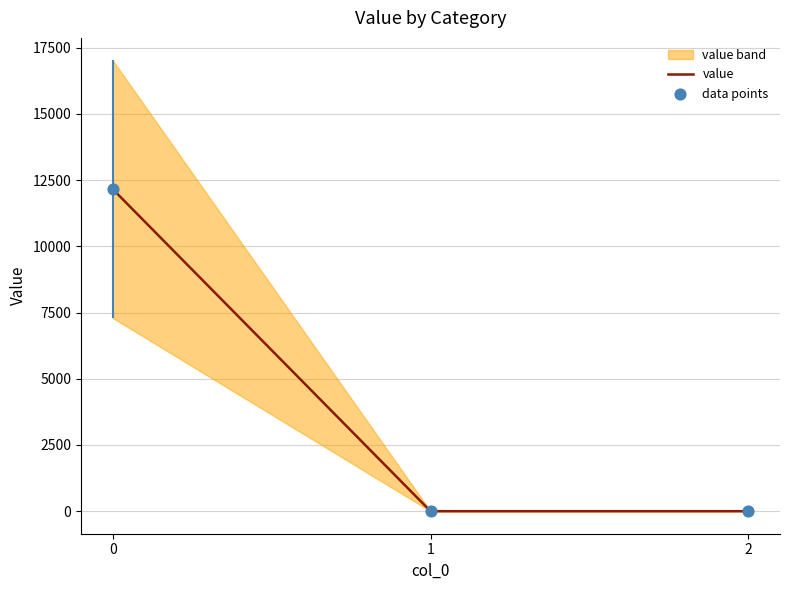

At how many categories does at least one series exceed 11547?

1